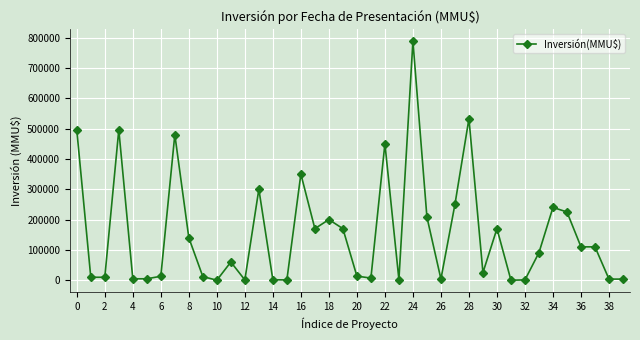

Is this an area chart (filled region under the line)?

No